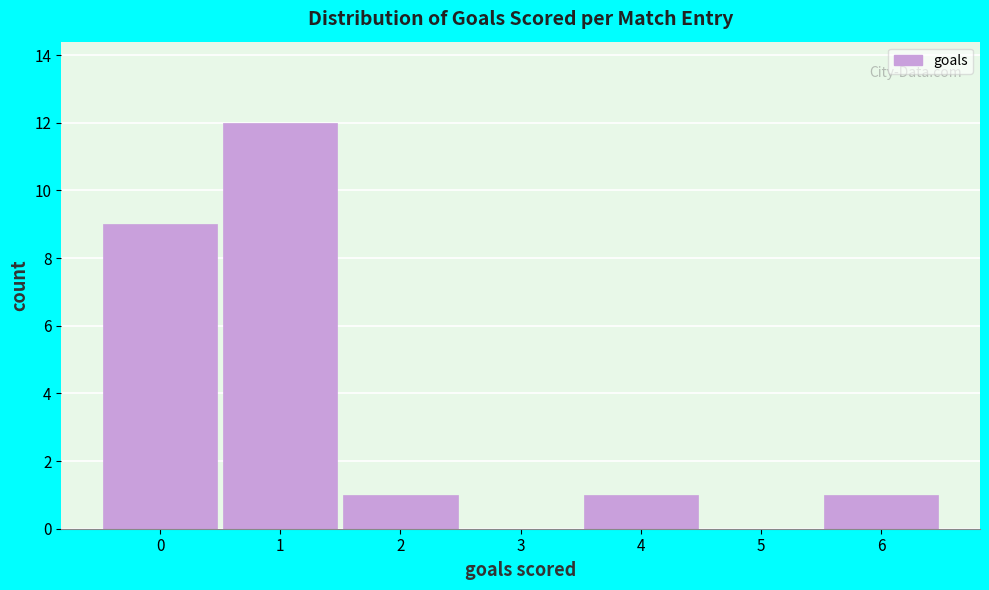

Over which range of the x-axis is the bar tallest?

0.5 to 1.5